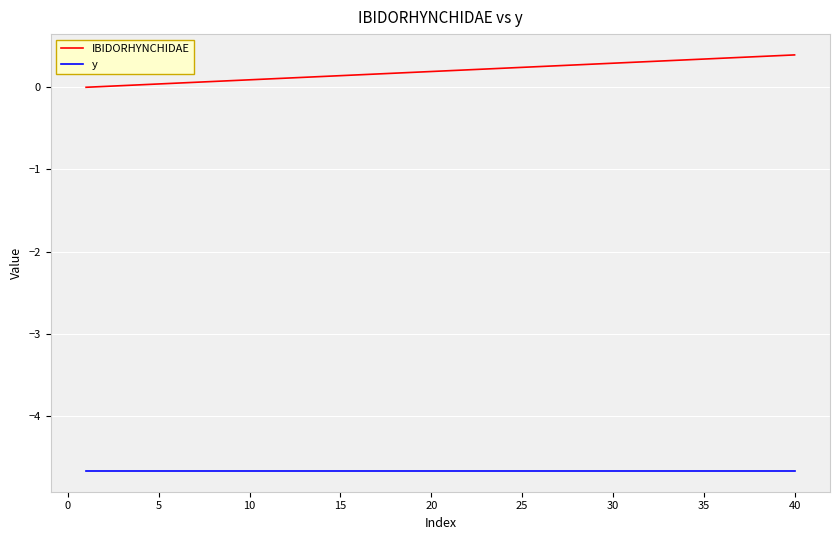

Rank the series by their average value, from lowest to highest.

y, IBIDORHYNCHIDAE